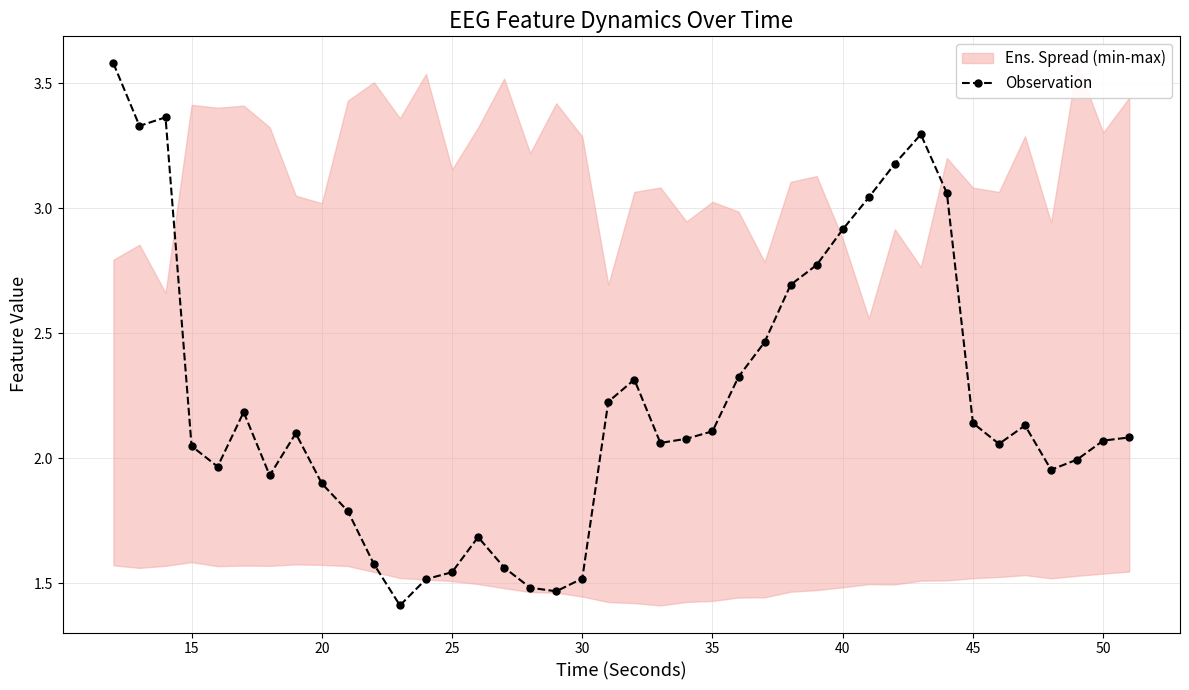

What is the value of the 18th point from the left?

1.5